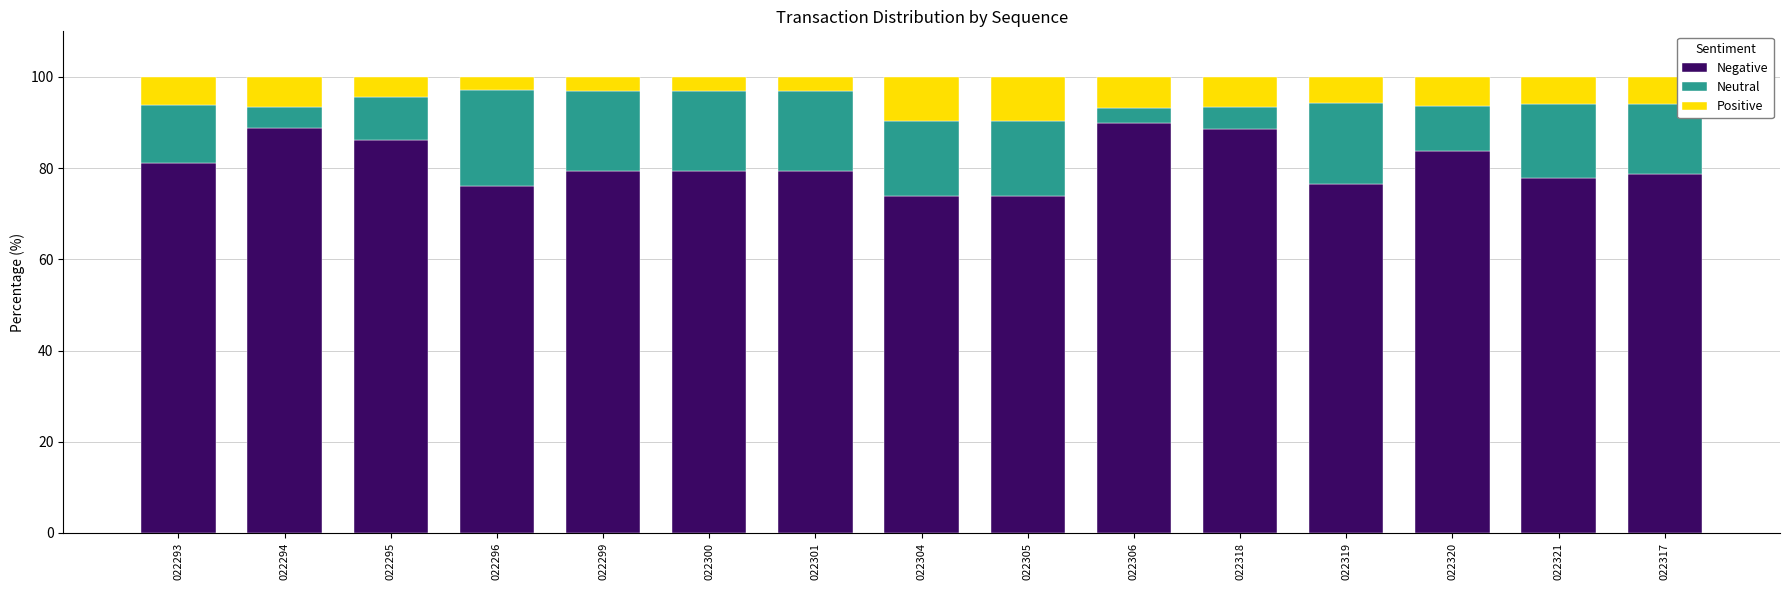

What is the total value across all series at 022320?

100.0